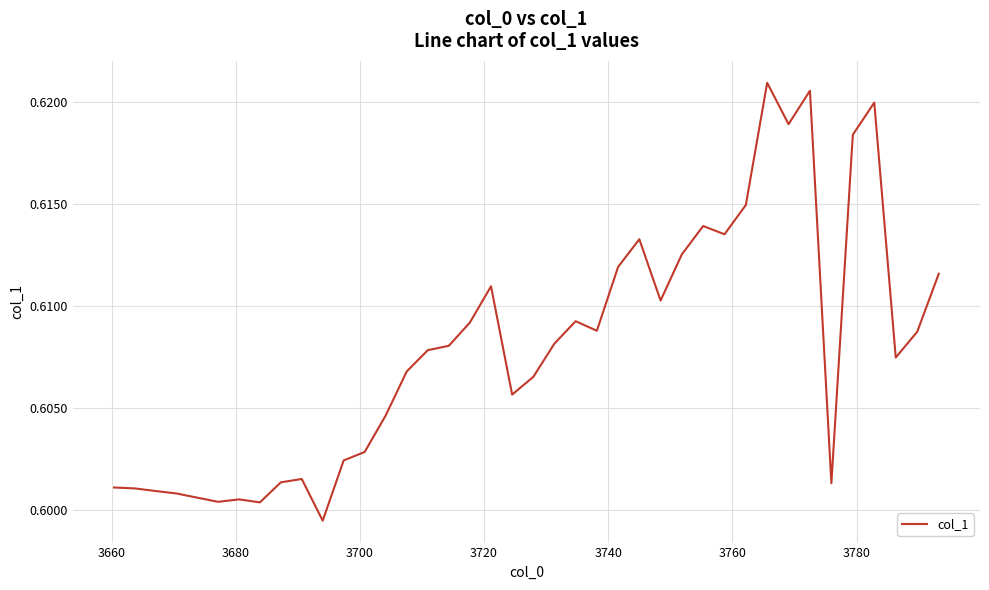

How many lines are shown in the chart?

1